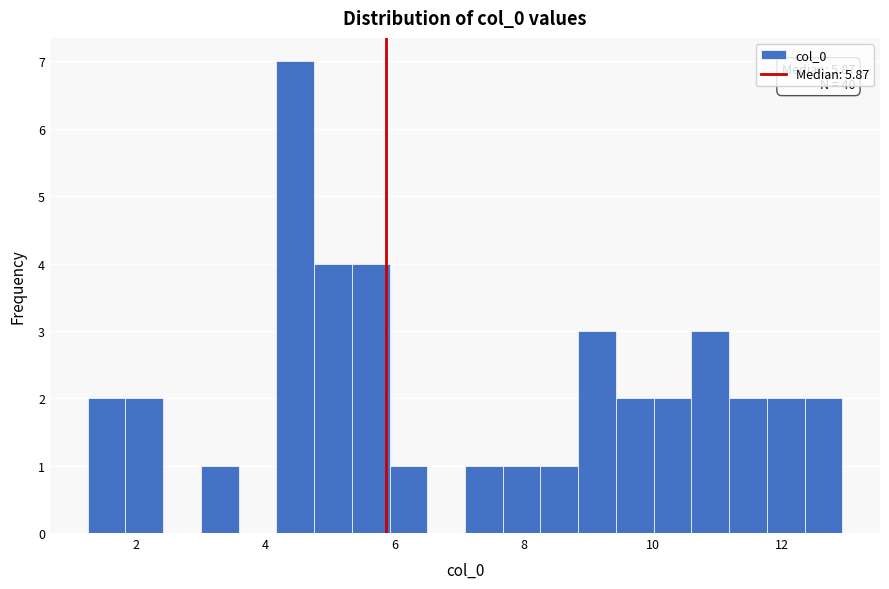

Read against the x-axis, roughly where is the centre of the tallest bar?

4.4